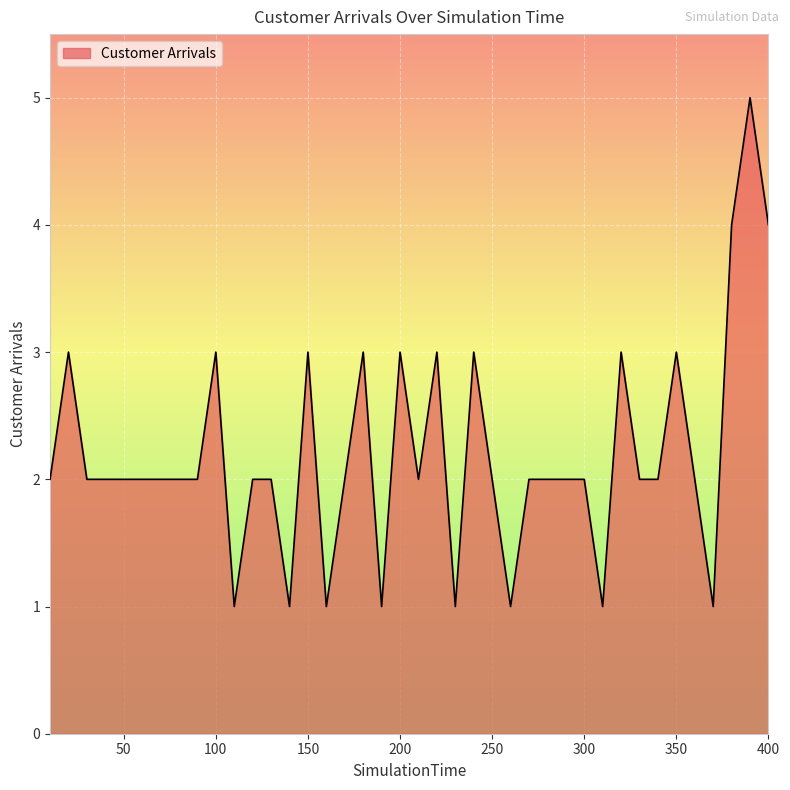

What is the maximum value shown in the chart?

5